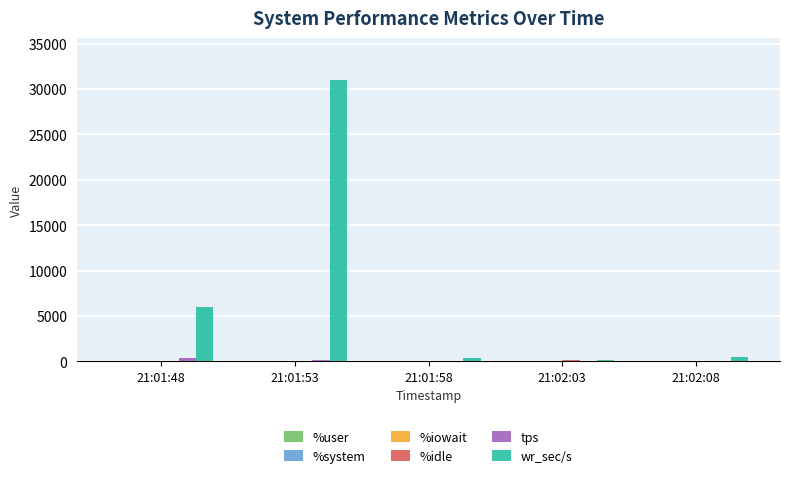

At which category is the sum across all series the highest?

21:01:53